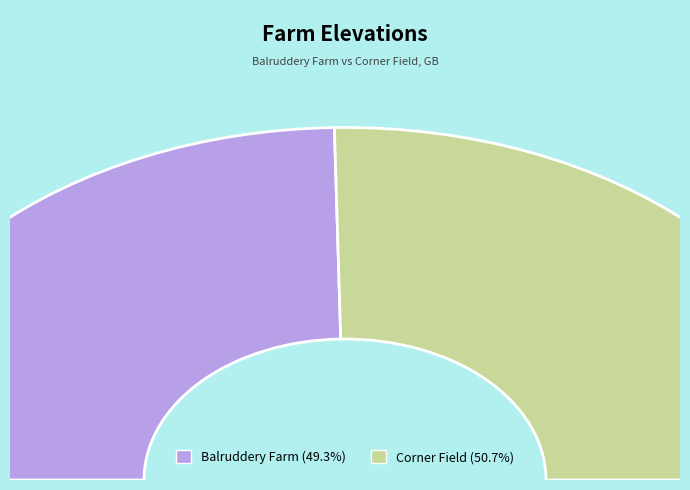

How much of the chart is everything except Balruddery Farm?

50.7%